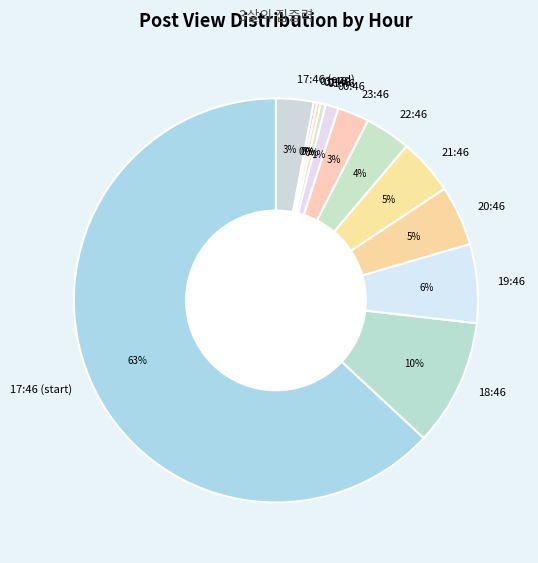

Between 21:46 and 18:46, which is larger?

18:46